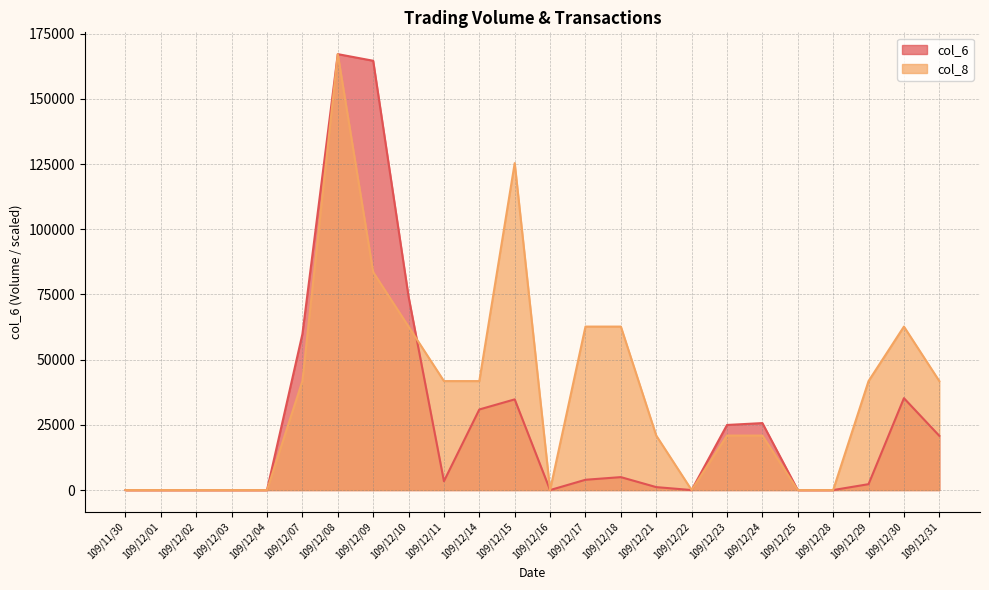

The value of col_8 at 109/12/03 is 0.0. True or false?

True